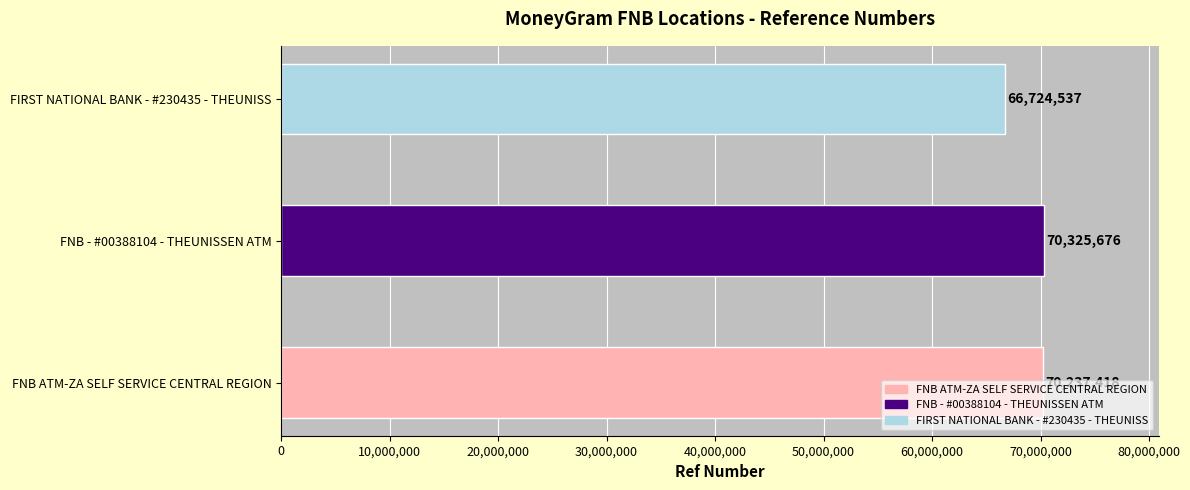

Are the bars horizontal?

Yes